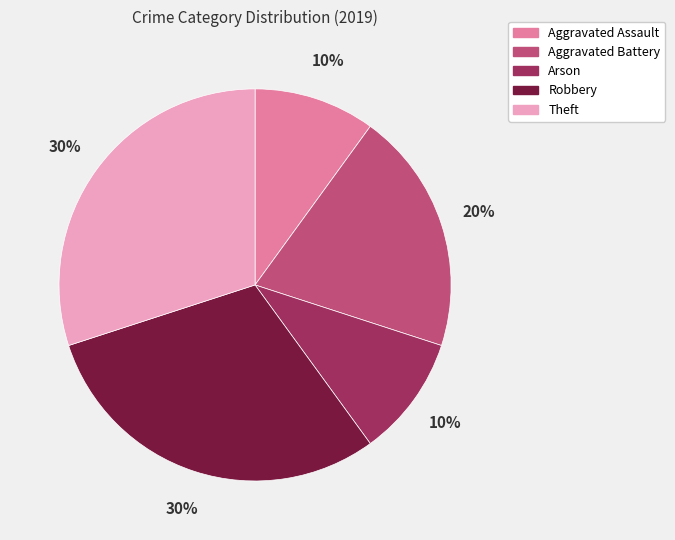

To the nearest percent, what portion does Arson represent?

10%